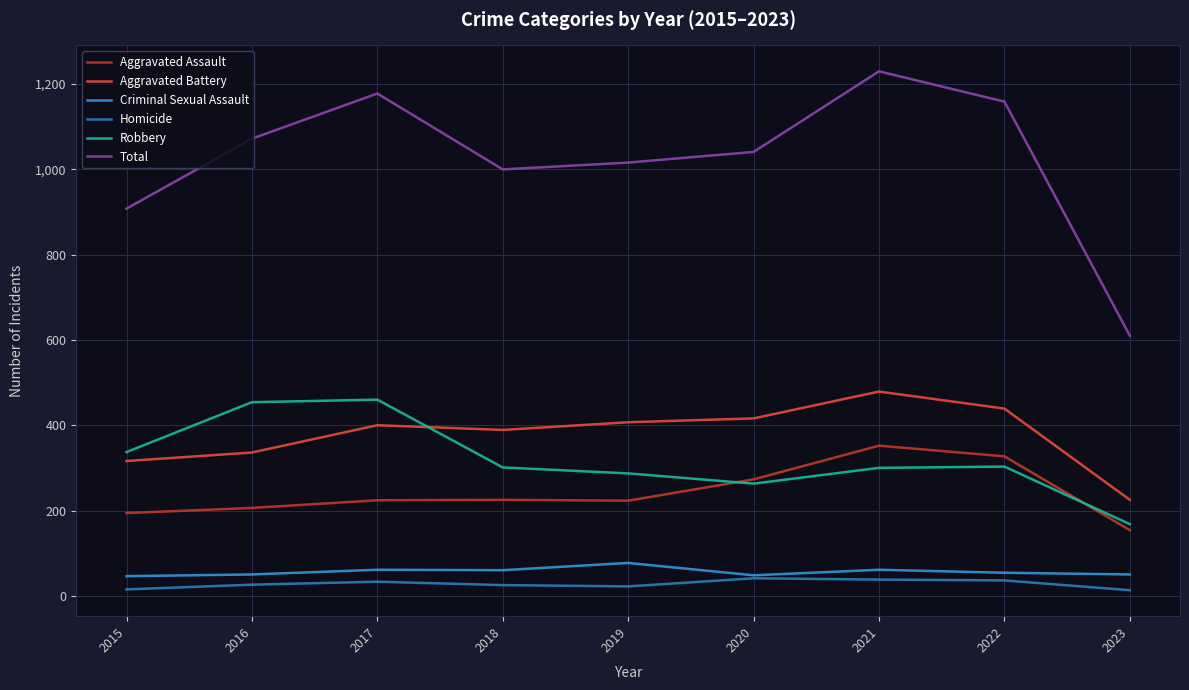

At which category is the sum across all series the highest?

2021